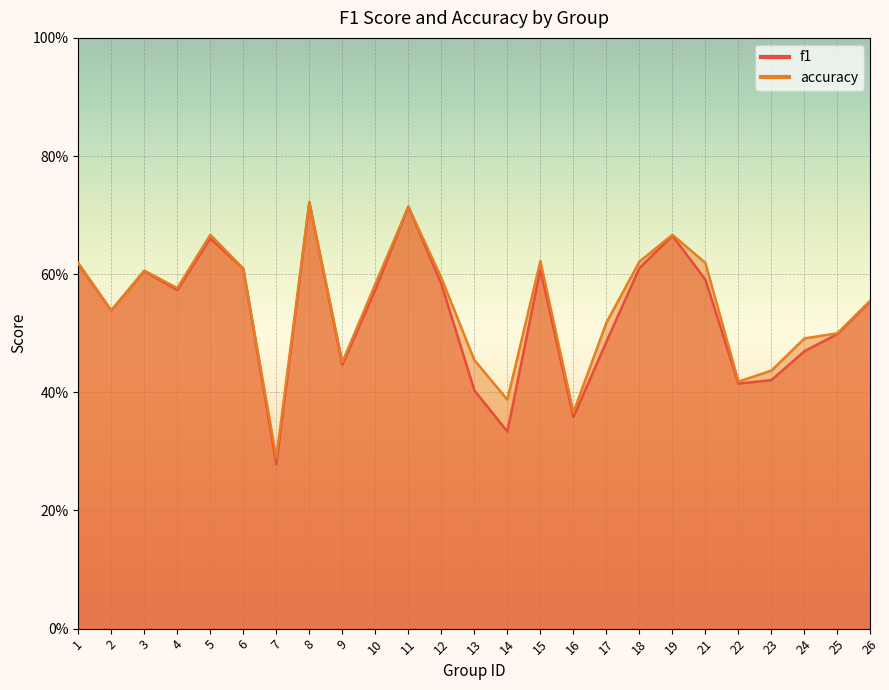

What are all the series names shown in the legend?

f1, accuracy